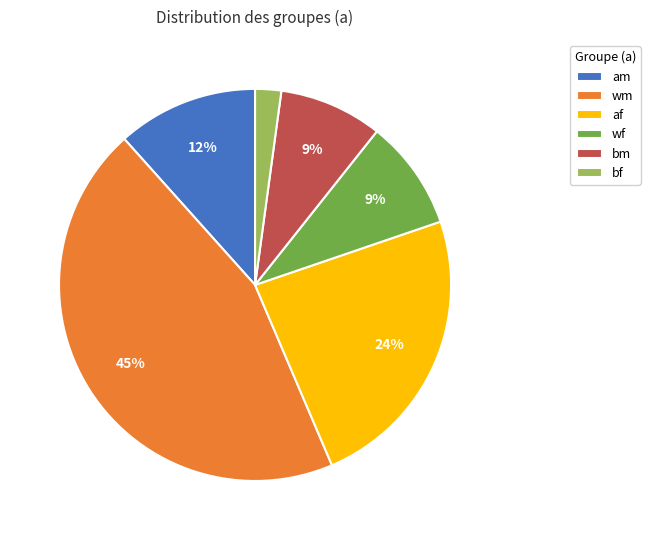

What is the smallest slice in the pie chart?

bf